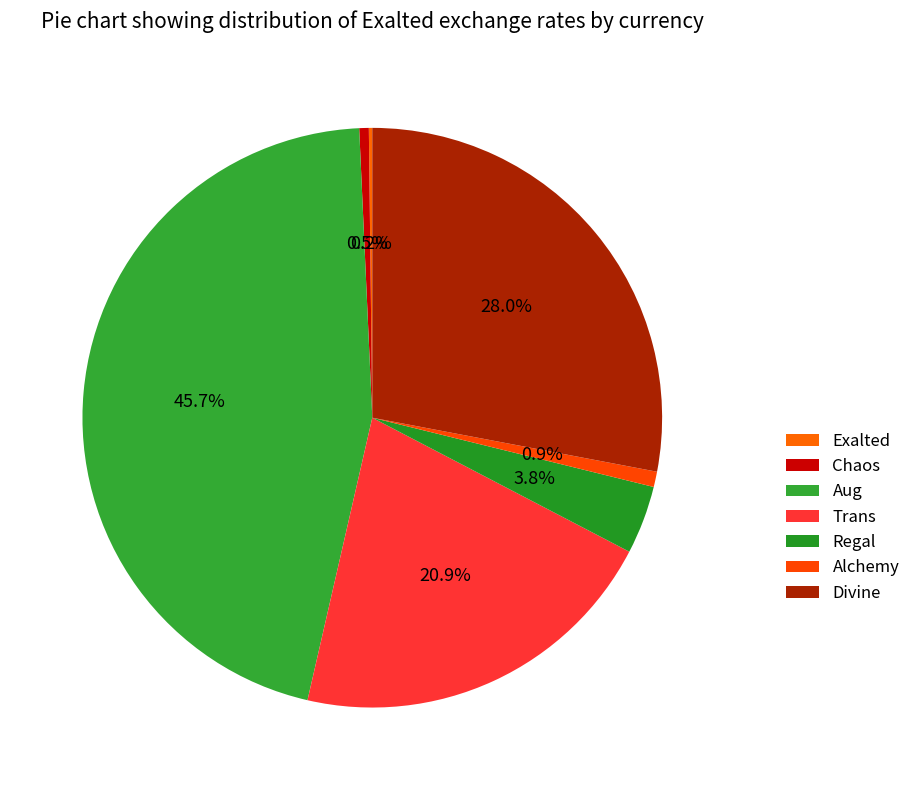

To the nearest percent, what is the combined percentage of Aug and Alchemy?

47%